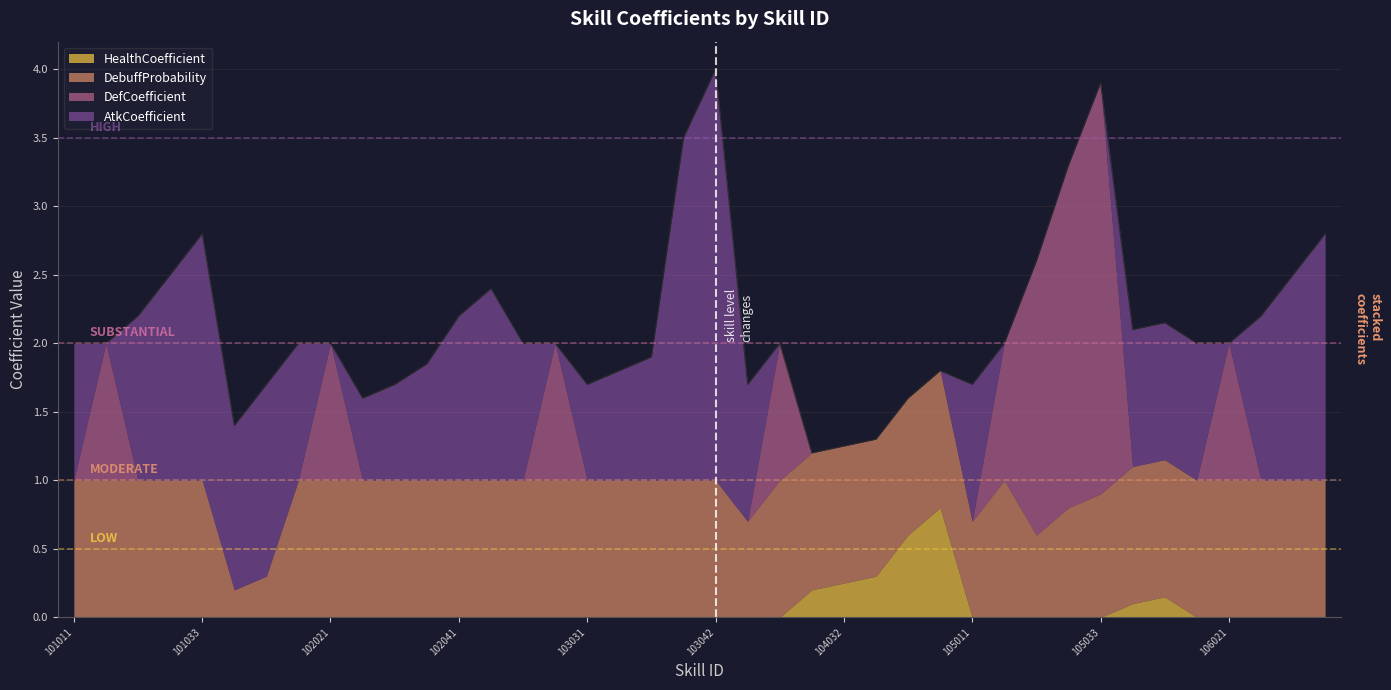

Which series has the largest total across all categories?

DebuffProbability